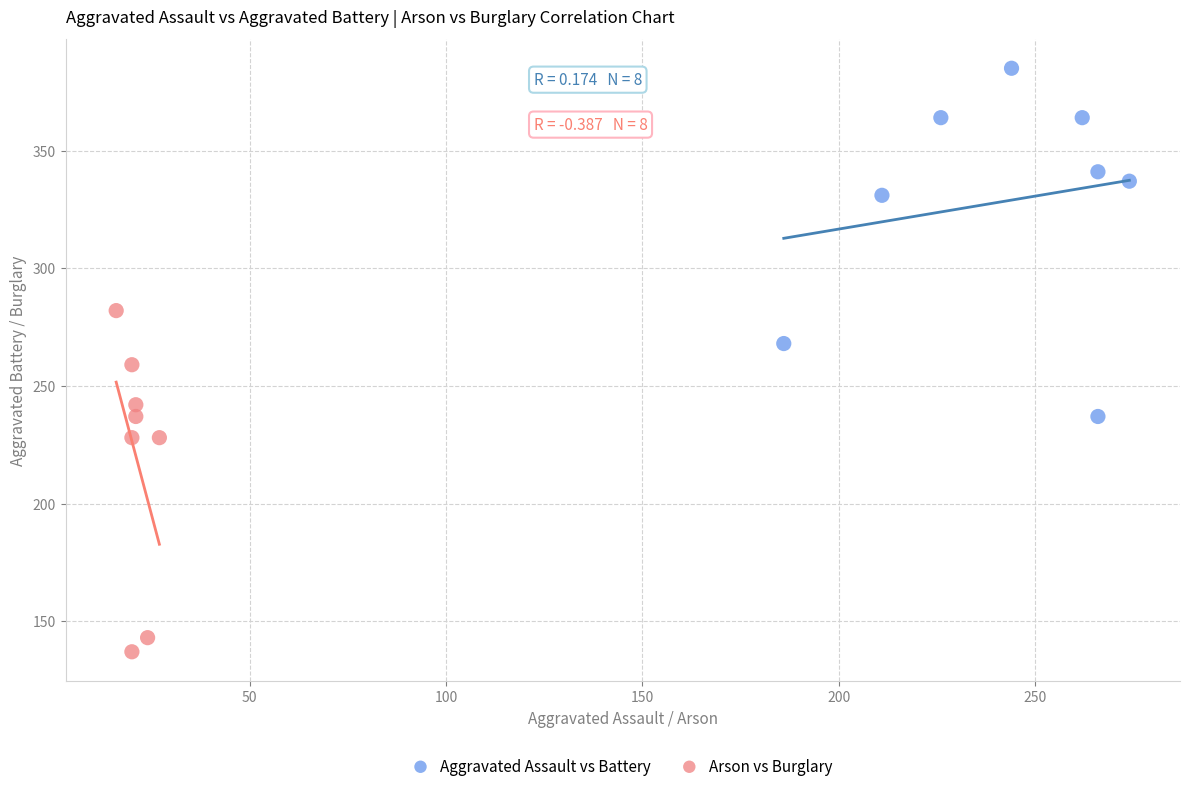

Which series reaches the minimum Y coordinate?

Arson vs Burglary